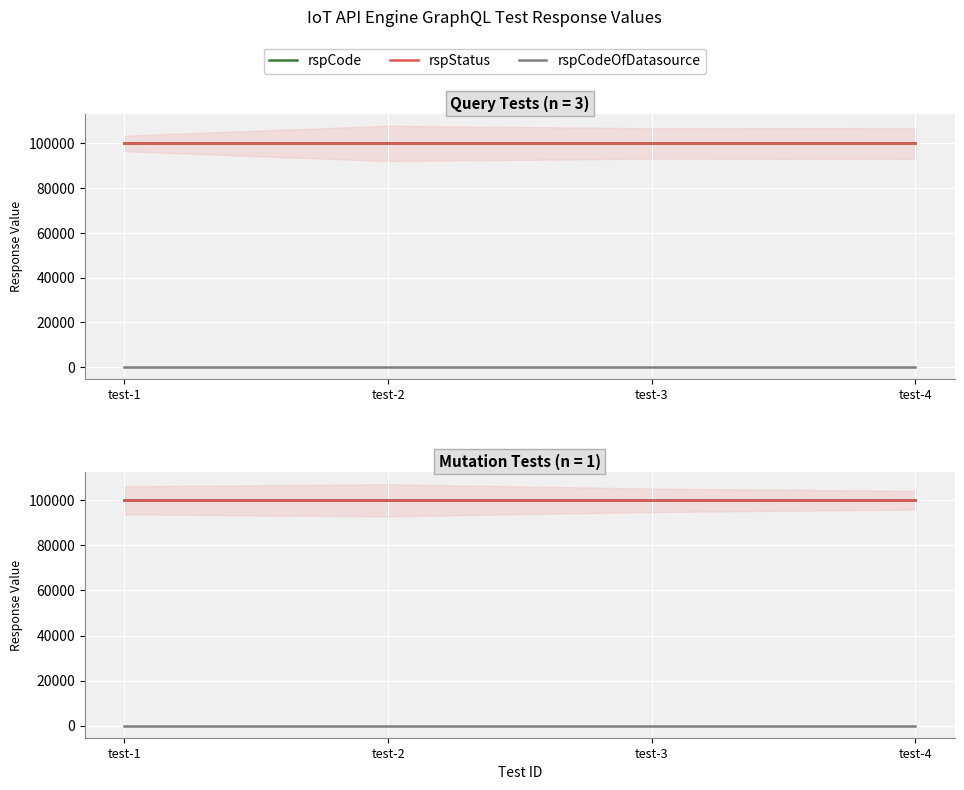

True or false: rspCodeOfDatasource and rspStatus intersect in this chart.

False